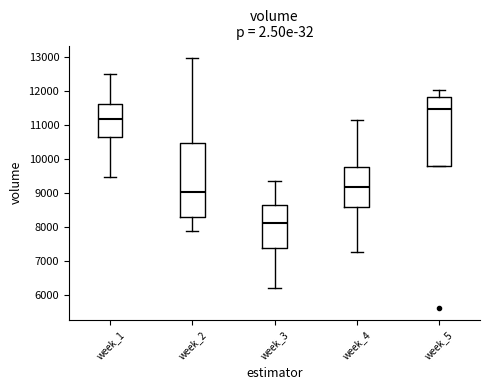

Reading left to right, read every box against the y-axis: the position of its median line, the range the box covers, and the ends of its whiskers. The values are not printed on the chart, so give them approximately, as read against the axis.

week_1: median 11200, box 10700 to 11600, whiskers 9500 to 12500
week_2: median 9000, box 8300 to 10500, whiskers 7900 to 13000
week_3: median 8100, box 7400 to 8700, whiskers 6200 to 9400
week_4: median 9200, box 8600 to 9800, whiskers 7200 to 11200
week_5: median 11500, box 9800 to 11800, whiskers 9800 to 12000